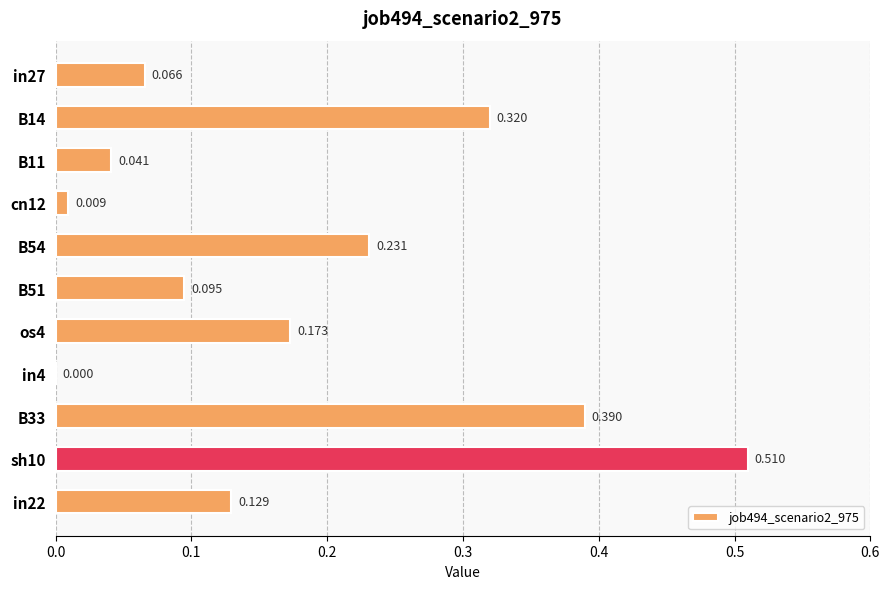

Which category has the highest value across all series?

sh10